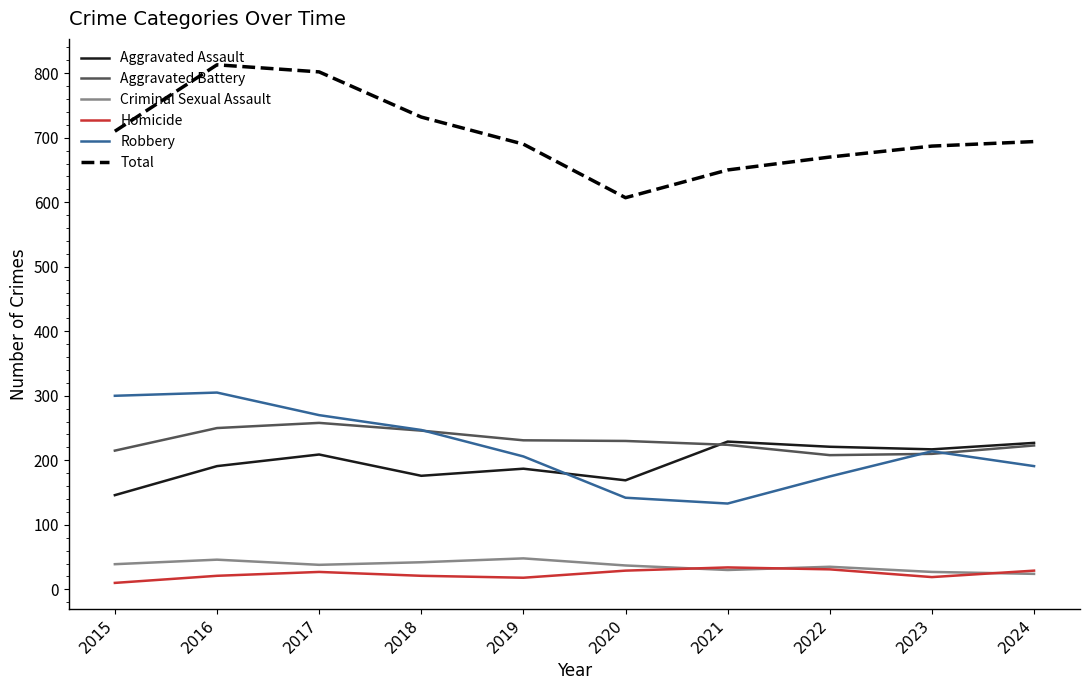

True or false: Total and Robbery cross at least once.

False